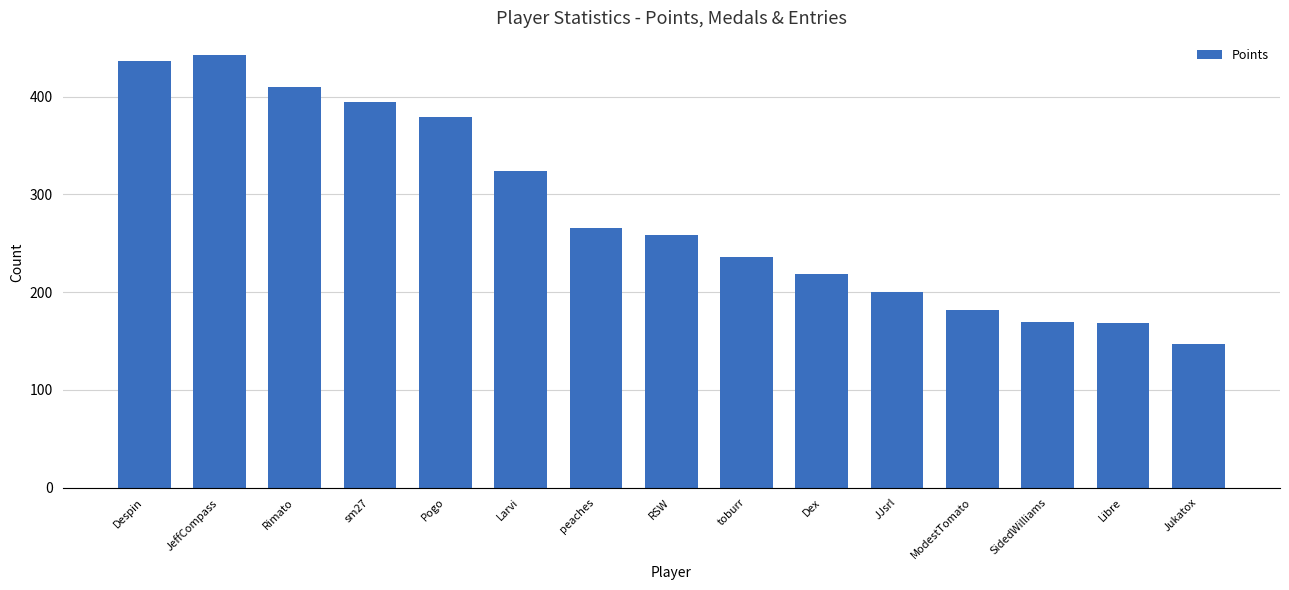

How many bars are there in total?

15